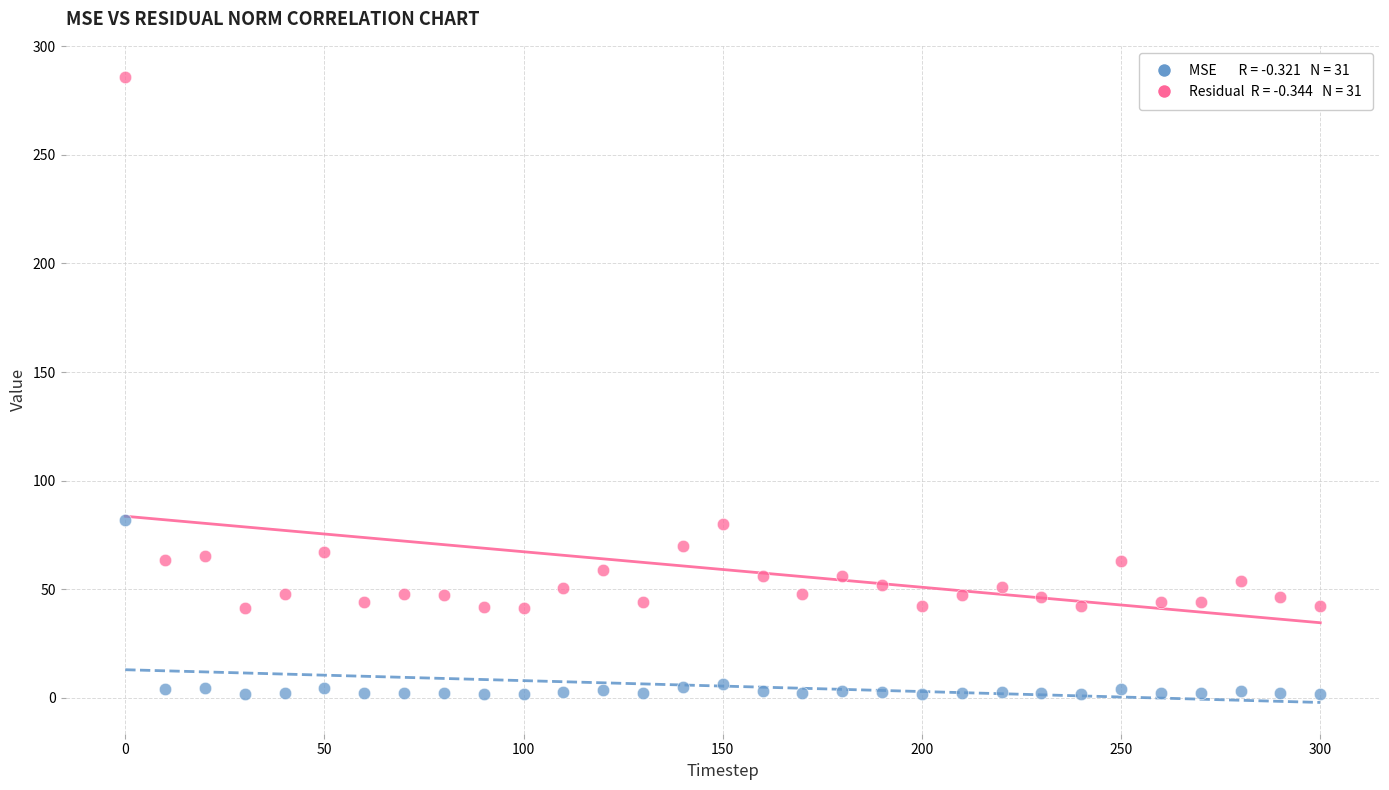

Across all data points, what is the range of Y values (max minus min)?

284.2